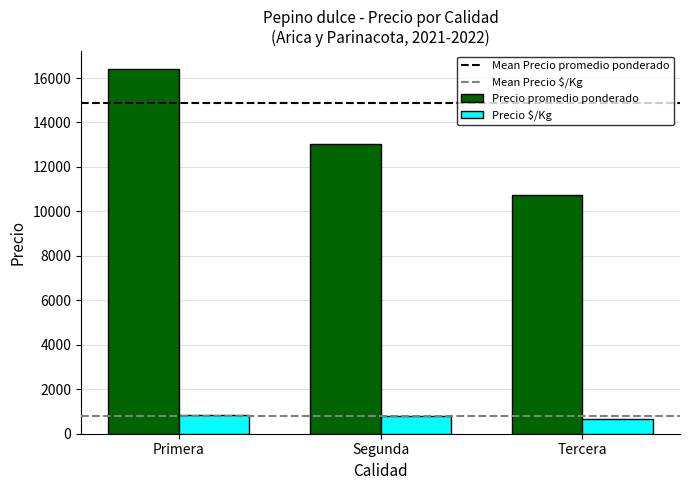

At how many categories does at least one series exceed 955?

3